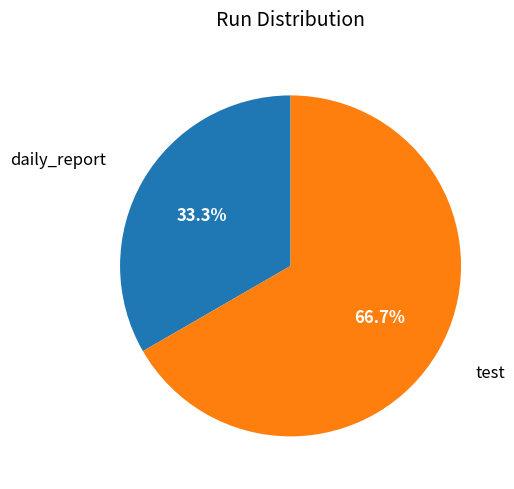

True or false: daily_report accounts for 40% of the total.

False